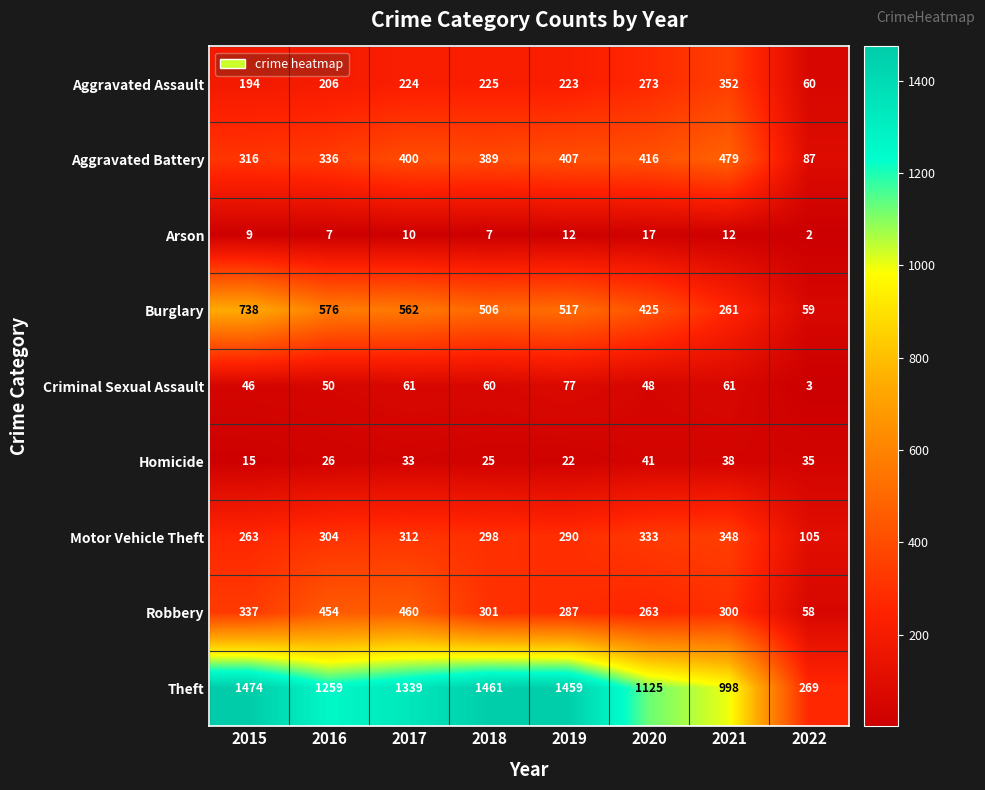

What is the total value across all series at 2022?

678